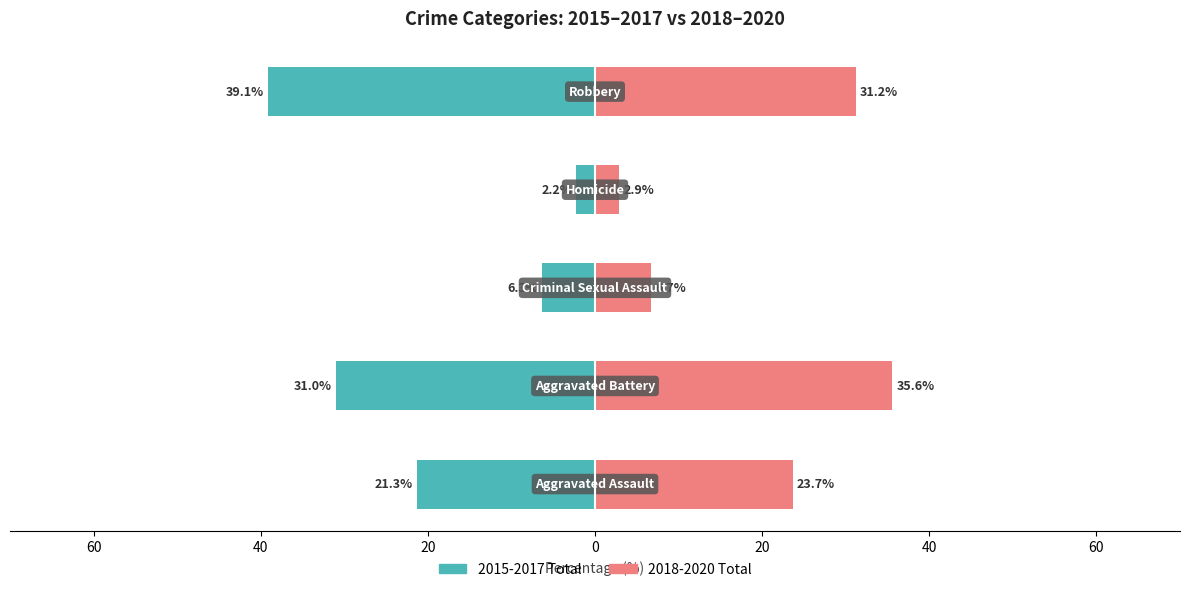

What is the value of the 2018-2020 (Right) bar at the 5th from the left?

31.2